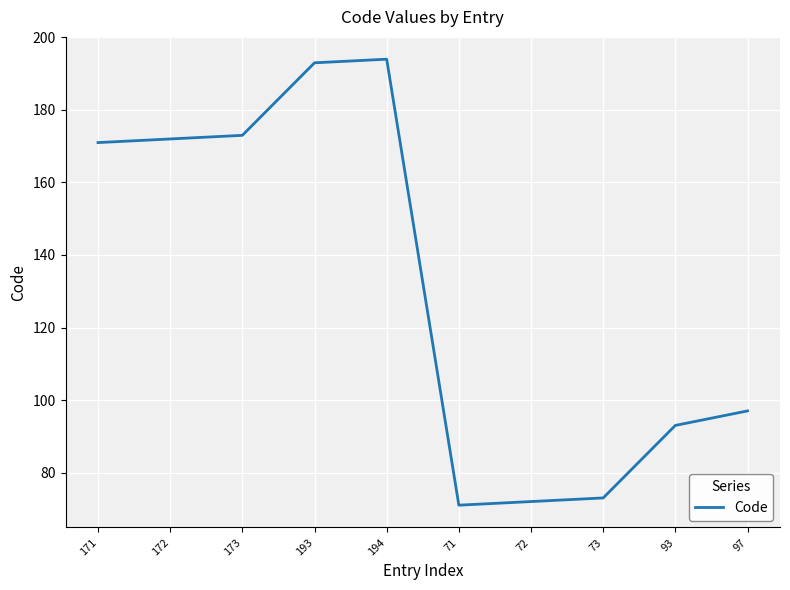

The value at 73 is 17. True or false?

False